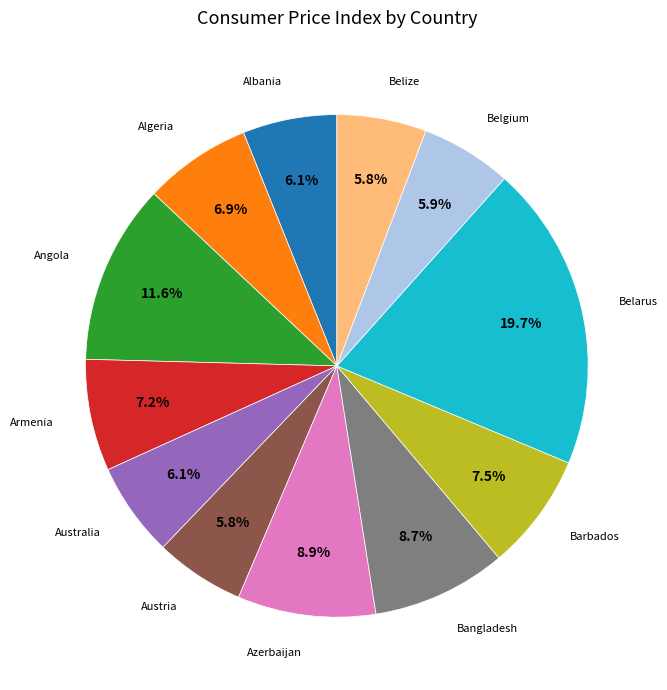

Is there a majority slice in this chart?

No